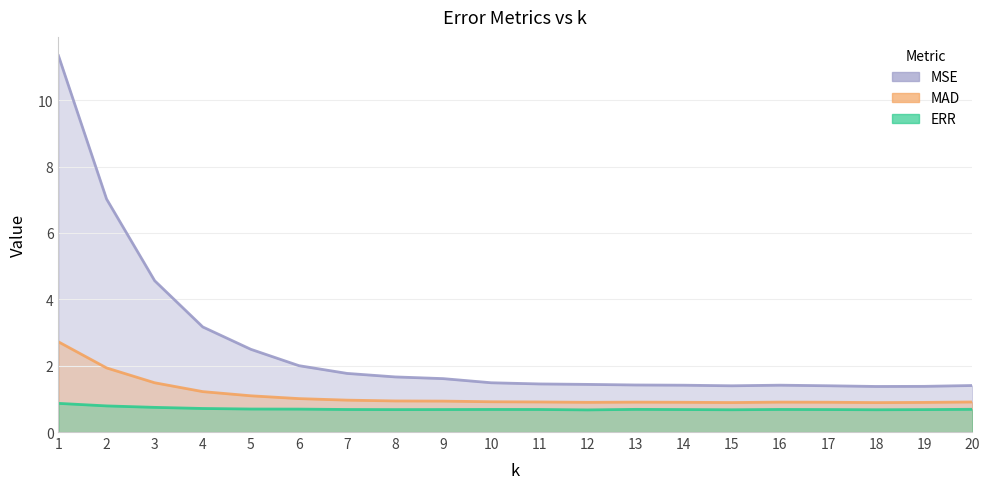

What is the total value across all series at 20?

3.0